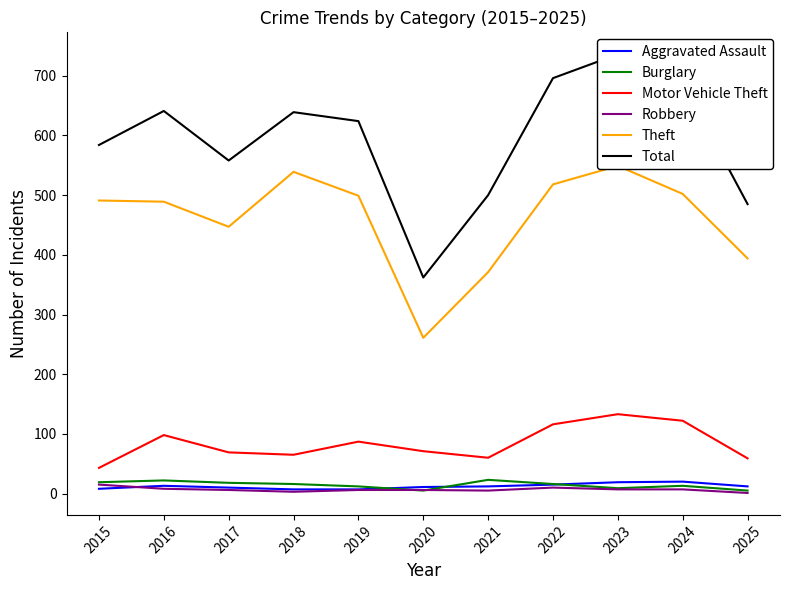

How many values in the Robbery series exceed 6?

5